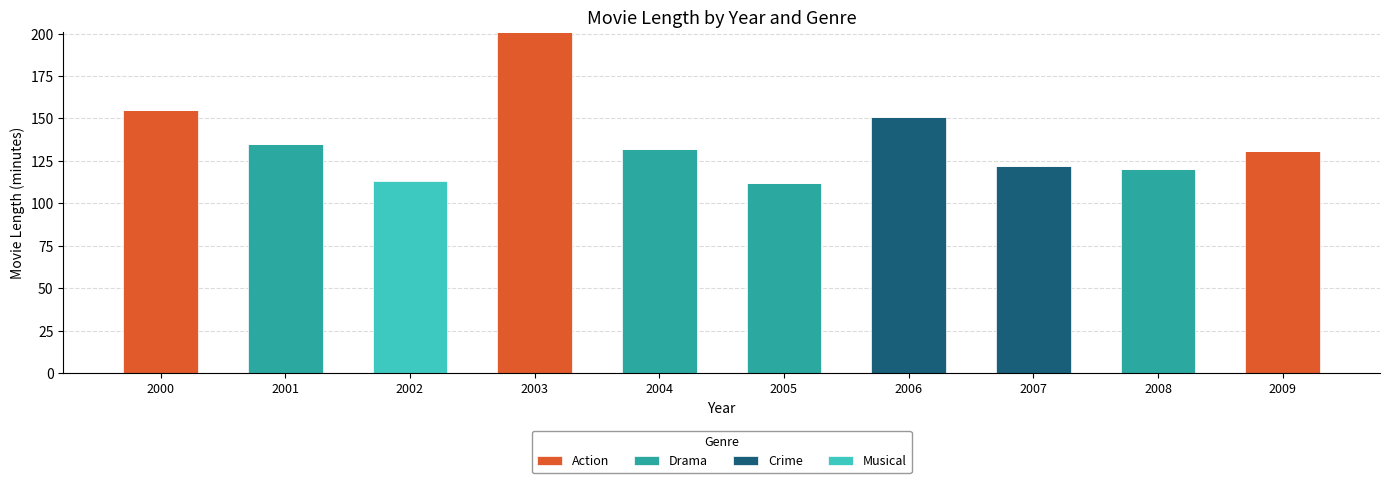

What is the sum of all Action values?

487